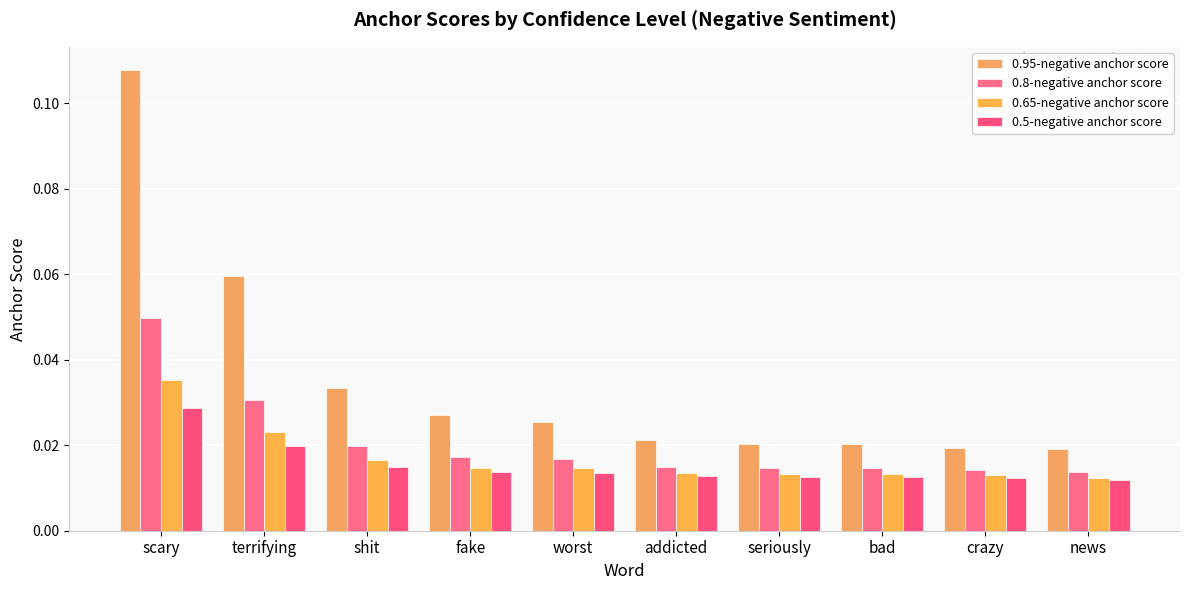

How many bars are there in each group?

4